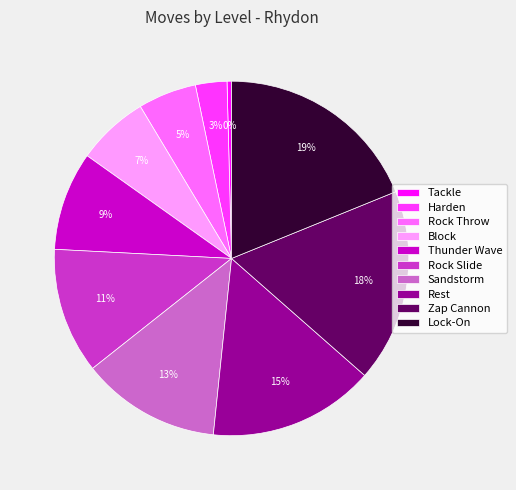

To the nearest percent, what portion does Block represent?

7%